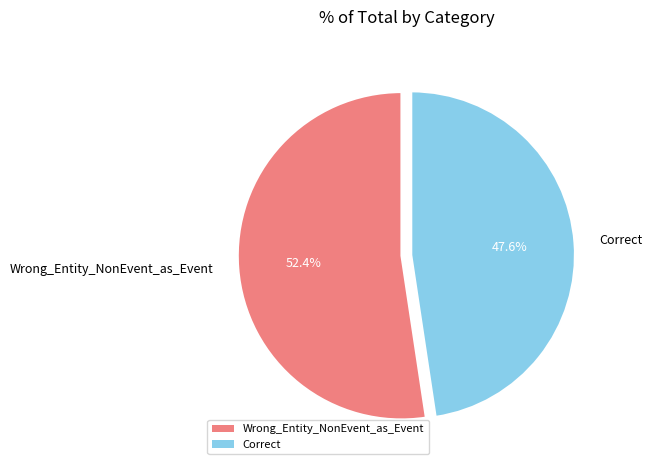

The Wrong_Entity_NonEvent_as_Event slice represents 67% of the pie. True or false?

False